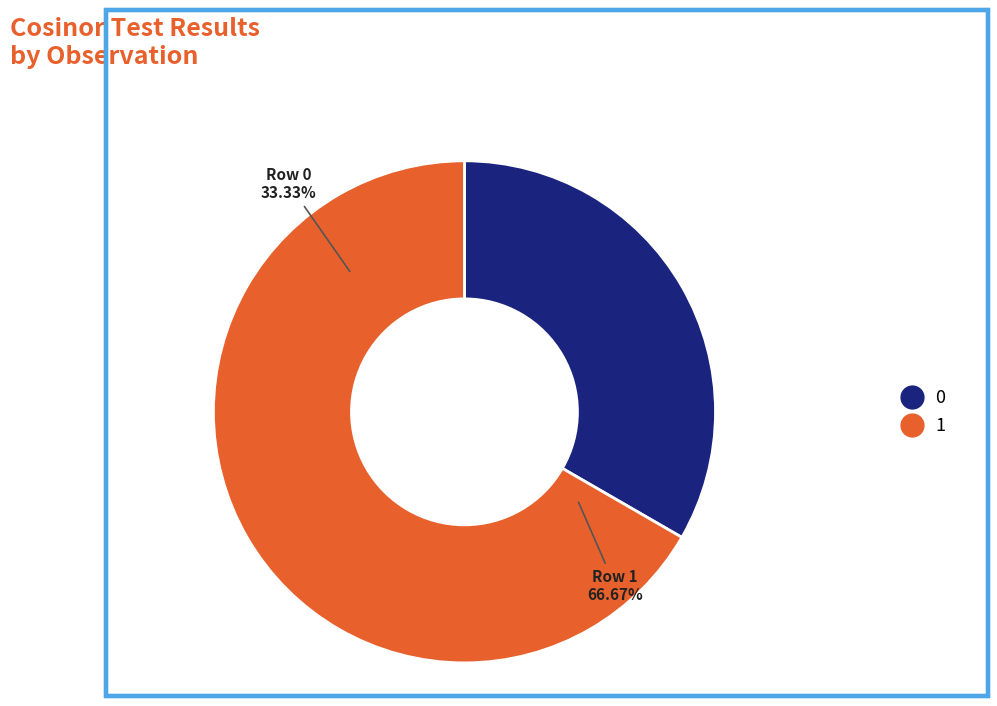

Count the number of slices in the pie.

2